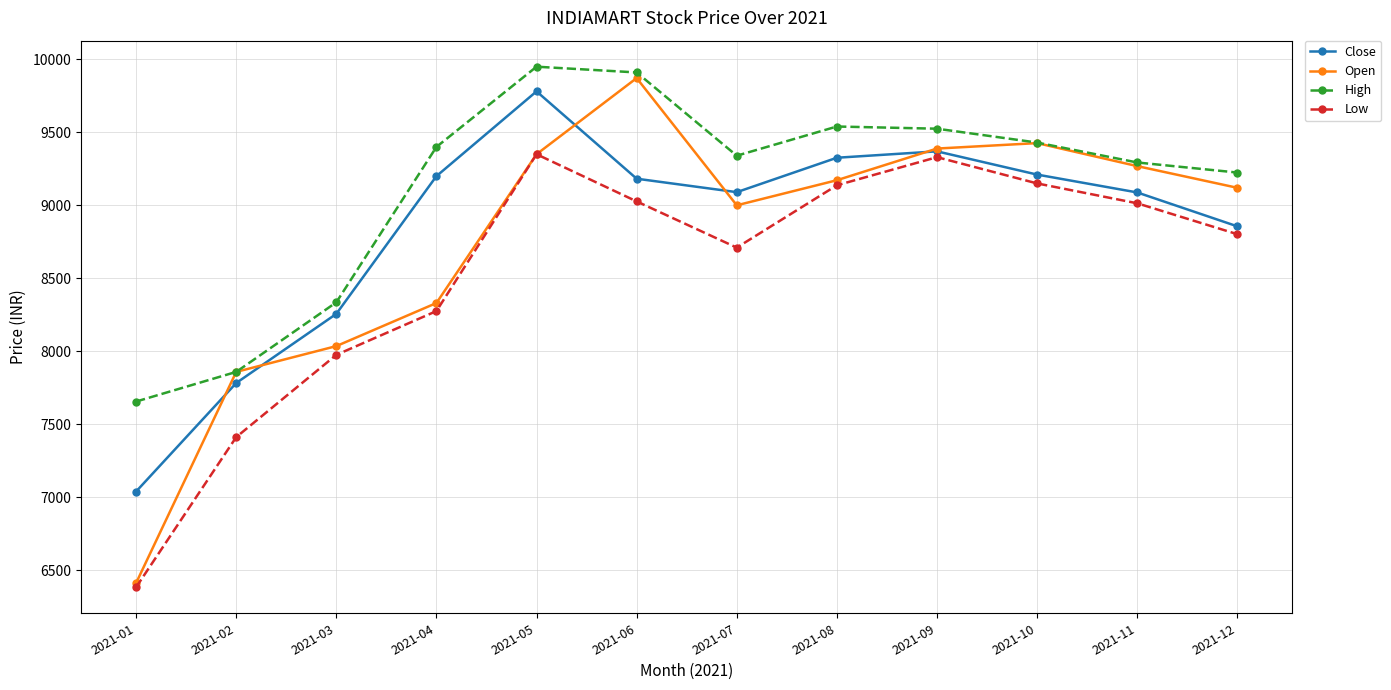

Which series changed the most between 2021-04 and 2021-06?

Open